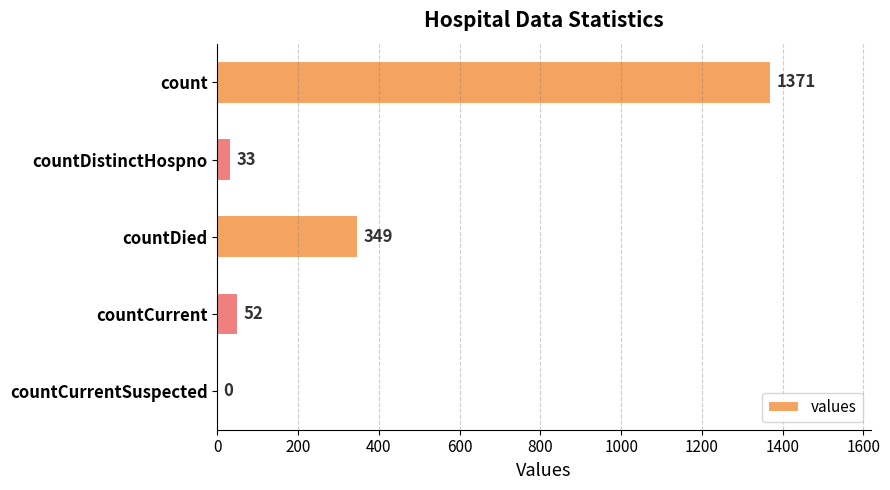

The value at count is 1371. True or false?

True